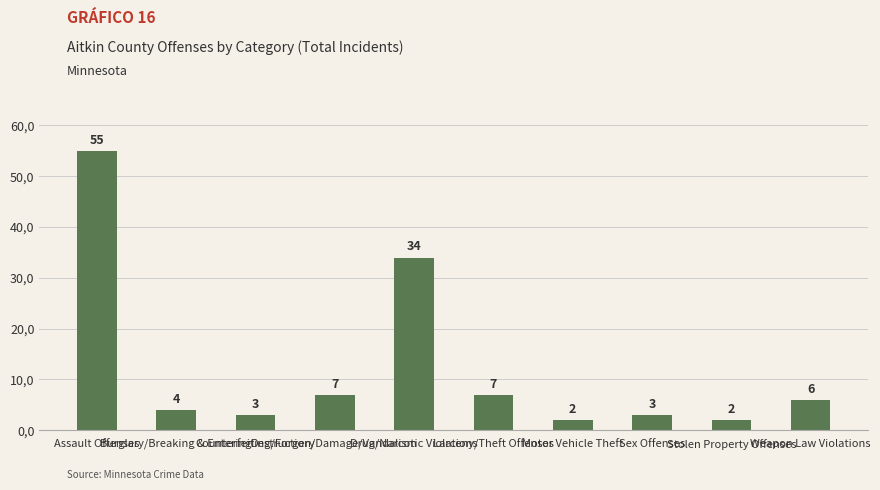

Rank the categories by value from highest to lowest.

Assault Offenses, Drug/Narcotic Violations, Destruction/Damage/Vandalism, Larceny/Theft Offenses, Weapon Law Violations, Burglary/Breaking & Entering, Counterfeiting/Forgery, Sex Offenses, Motor Vehicle Theft, Stolen Property Offenses